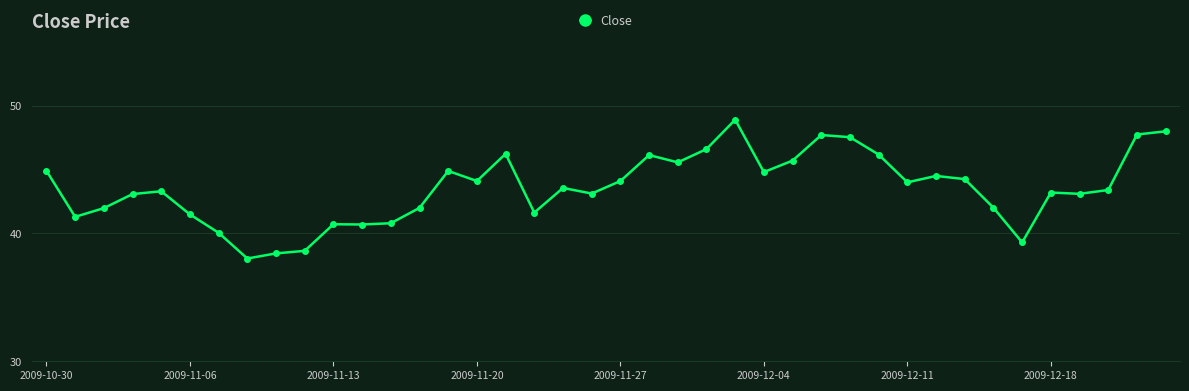

What is the value of the 3rd point from the left?

42.0